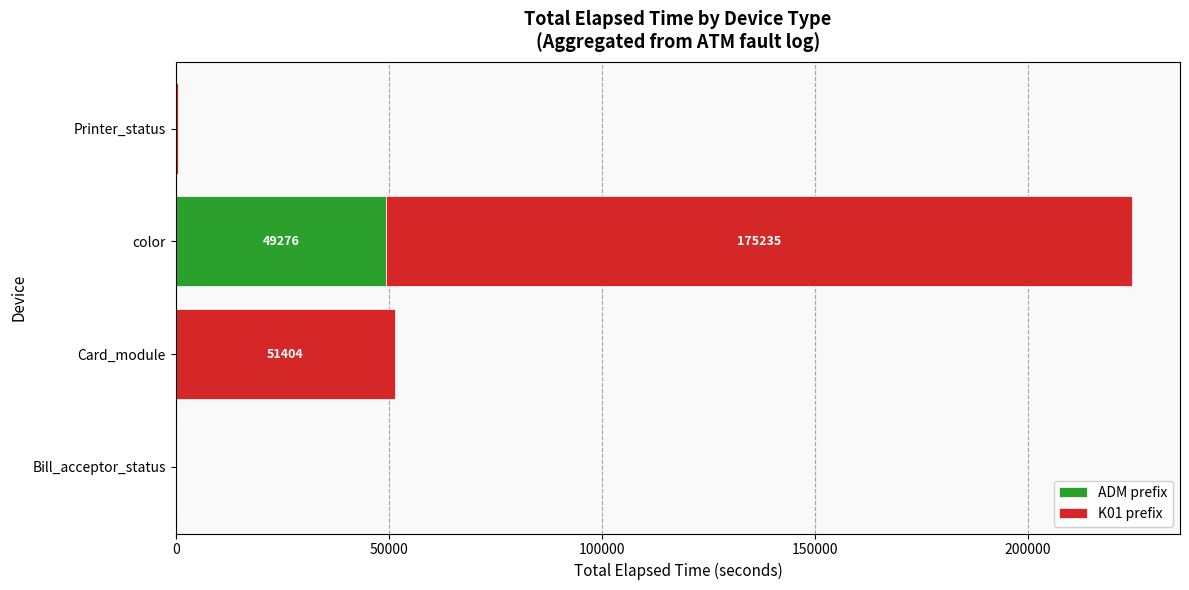

True or false: ADM prefix has a value of 19030 at color.

False